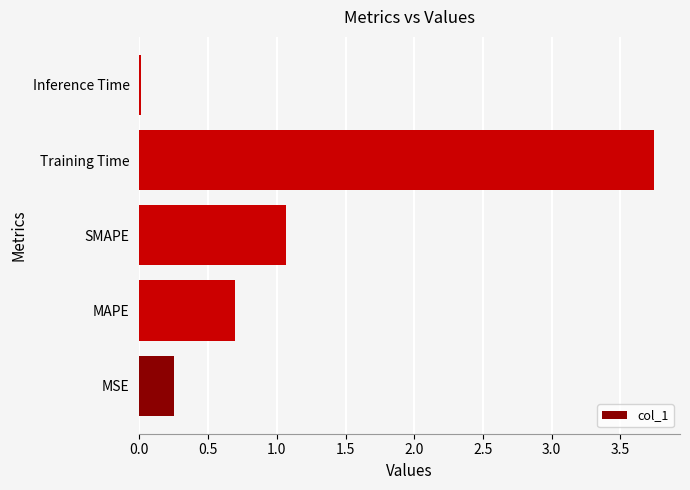

The value at SMAPE is 1.7. True or false?

False